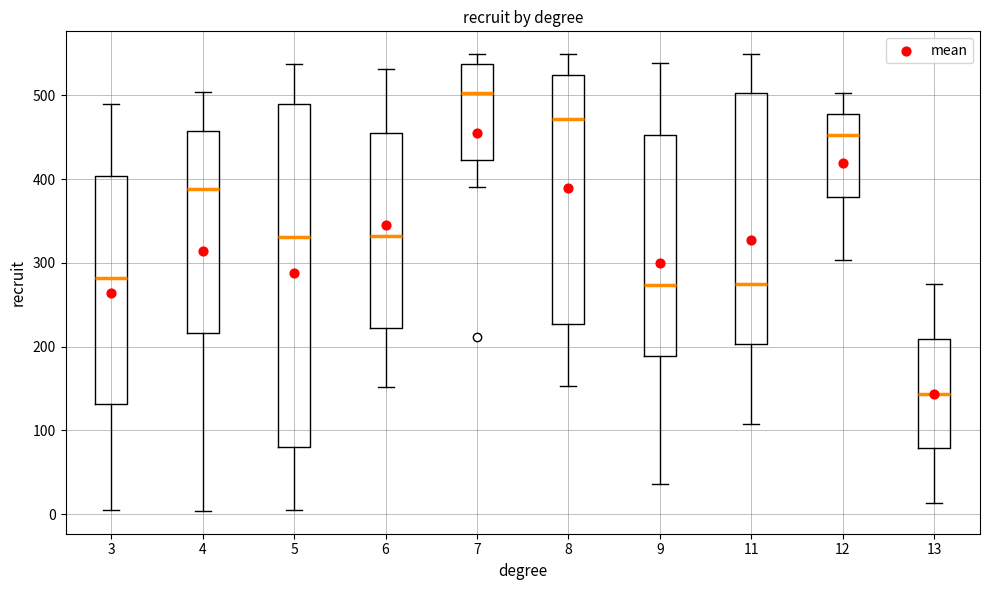

Reading left to right, transcribe this box plot: for each box, give where its median line is, the range the box spans, and where its two whiskers end, as read against the y-axis. The values are not printed on the chart, so give them approximately, as read against the axis.

3: median 280, box 130 to 400, whiskers 10 to 490
4: median 390, box 220 to 460, whiskers 0 to 500
5: median 330, box 80 to 490, whiskers 10 to 540
6: median 330, box 220 to 460, whiskers 150 to 530
7: median 500, box 420 to 540, whiskers 390 to 550
8: median 470, box 230 to 520, whiskers 150 to 550
9: median 270, box 190 to 450, whiskers 40 to 540
11: median 280, box 200 to 500, whiskers 110 to 550
12: median 450, box 380 to 480, whiskers 300 to 500
13: median 140, box 80 to 210, whiskers 10 to 280